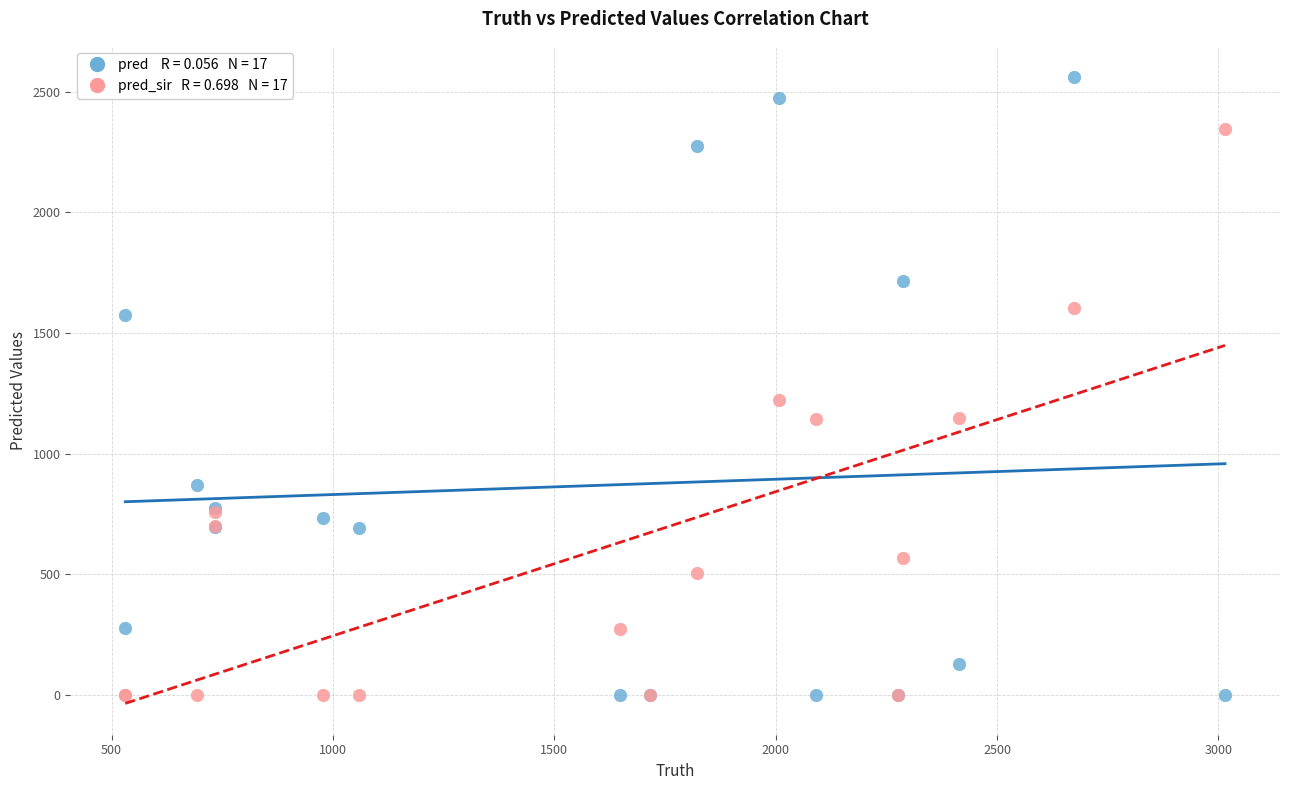

Across all series, what Y value is closest to 1280?

1223.0